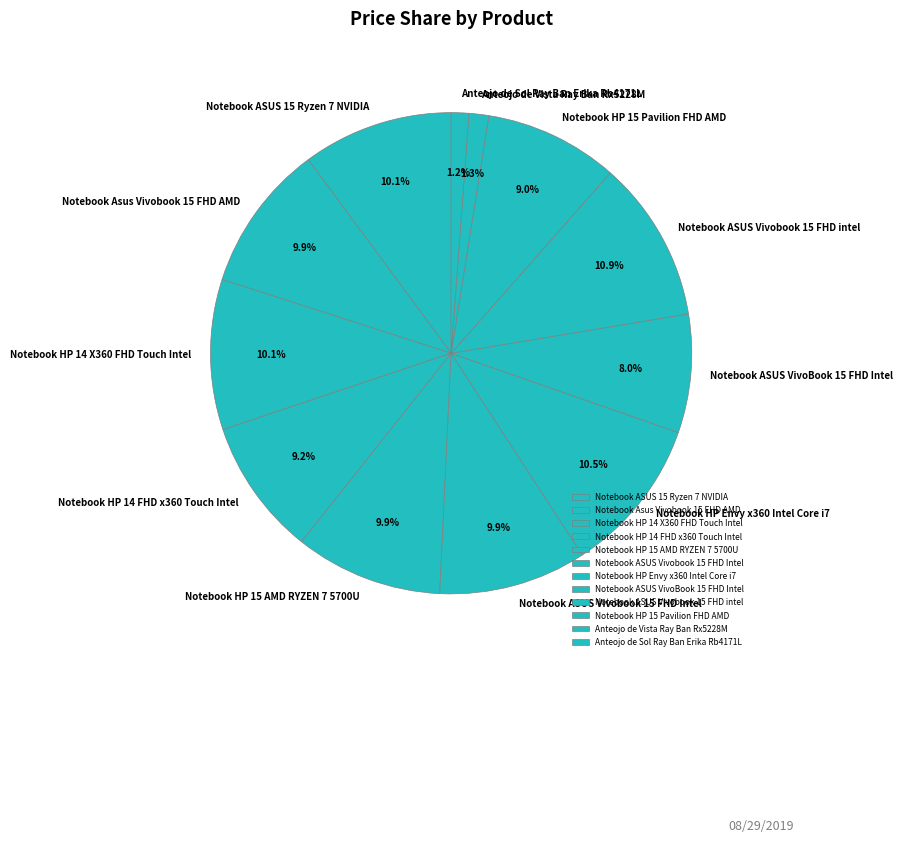

Count the number of slices in the pie.

12